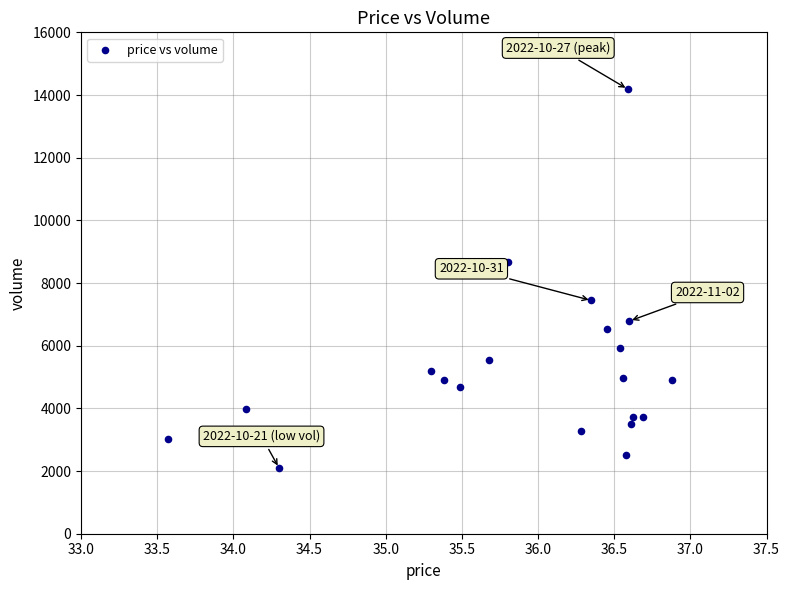

What is the range of Y values (max minus min)?

12090